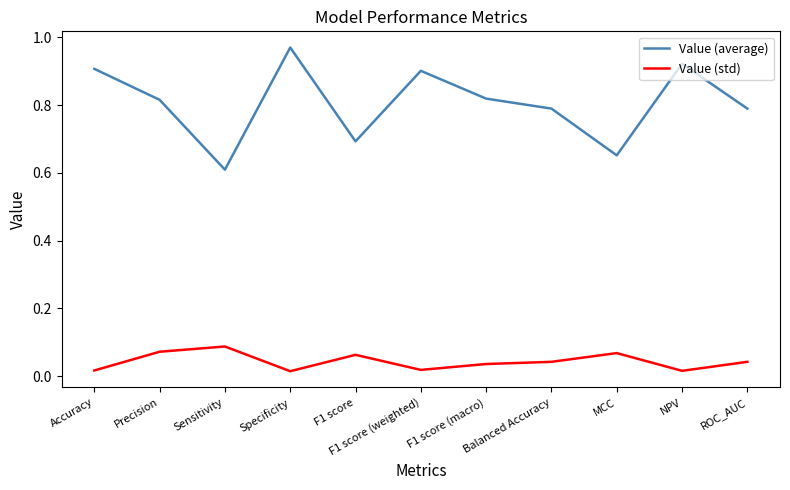

True or false: Value (average) and Value (std) cross at least once.

False